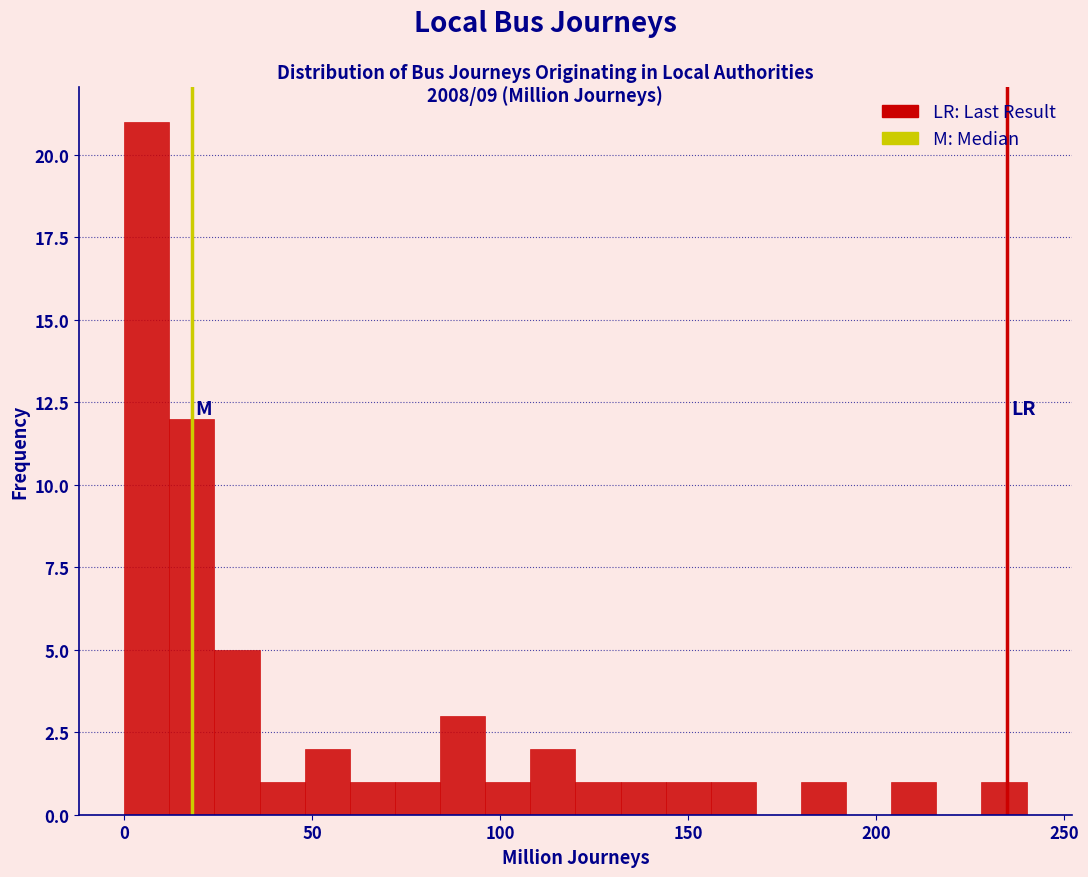

Read against the x-axis, roughly where is the centre of the tallest bar?

5